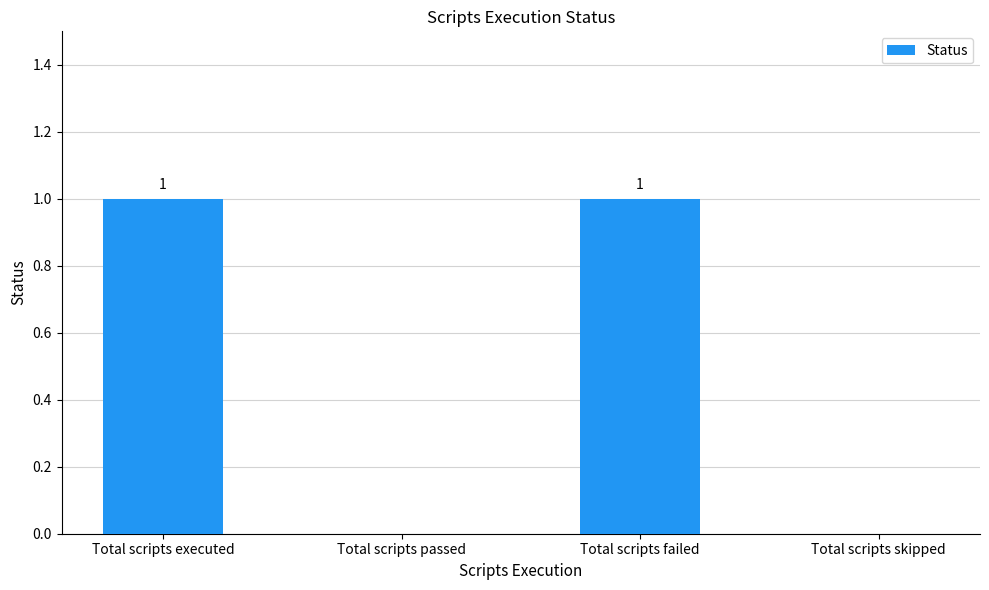

Are the bars grouped side by side (vs. stacked)?

No